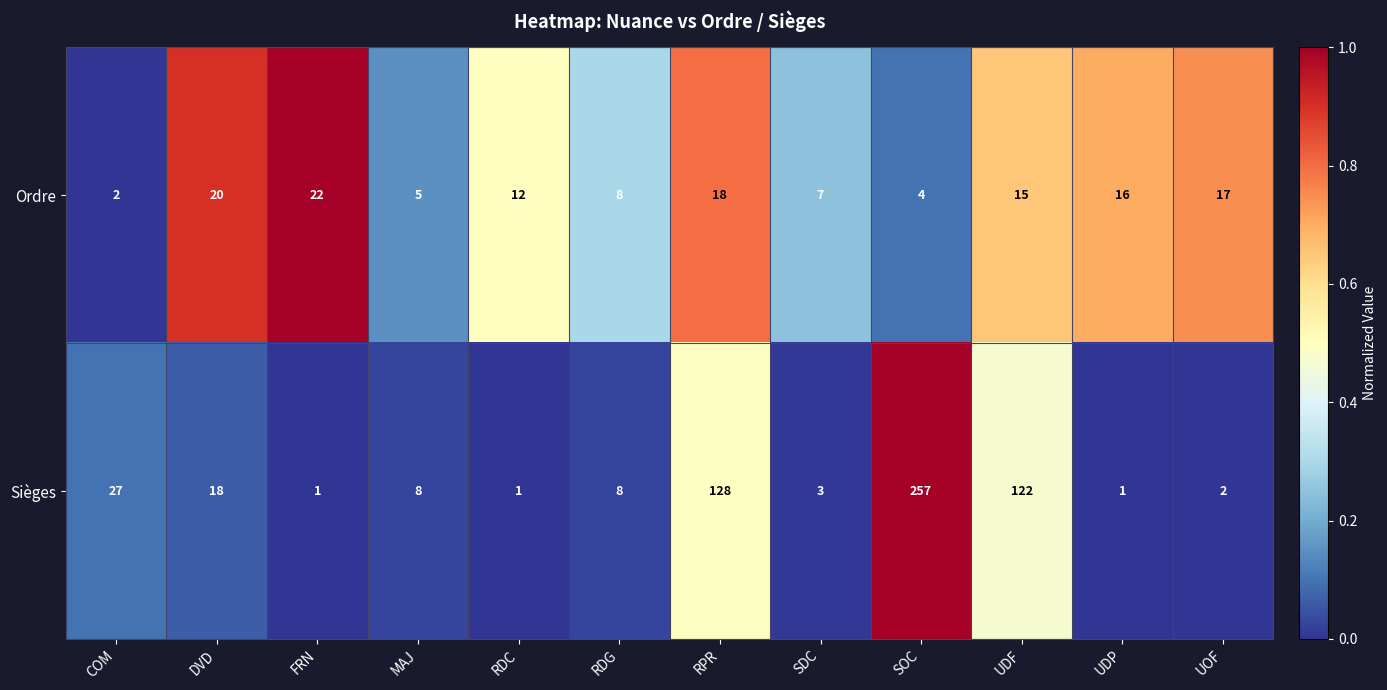

What is the total value across all series at DVD?

38